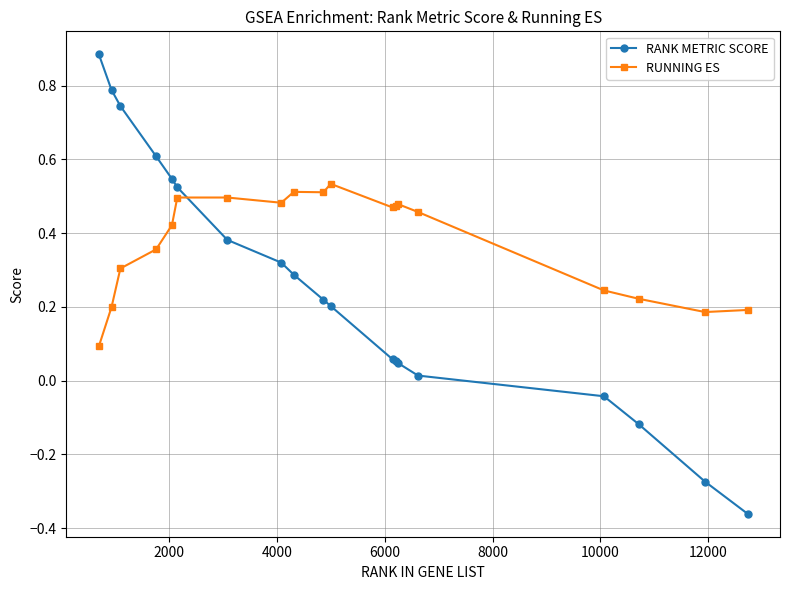

True or false: RUNNING ES and RANK METRIC SCORE intersect in this chart.

True